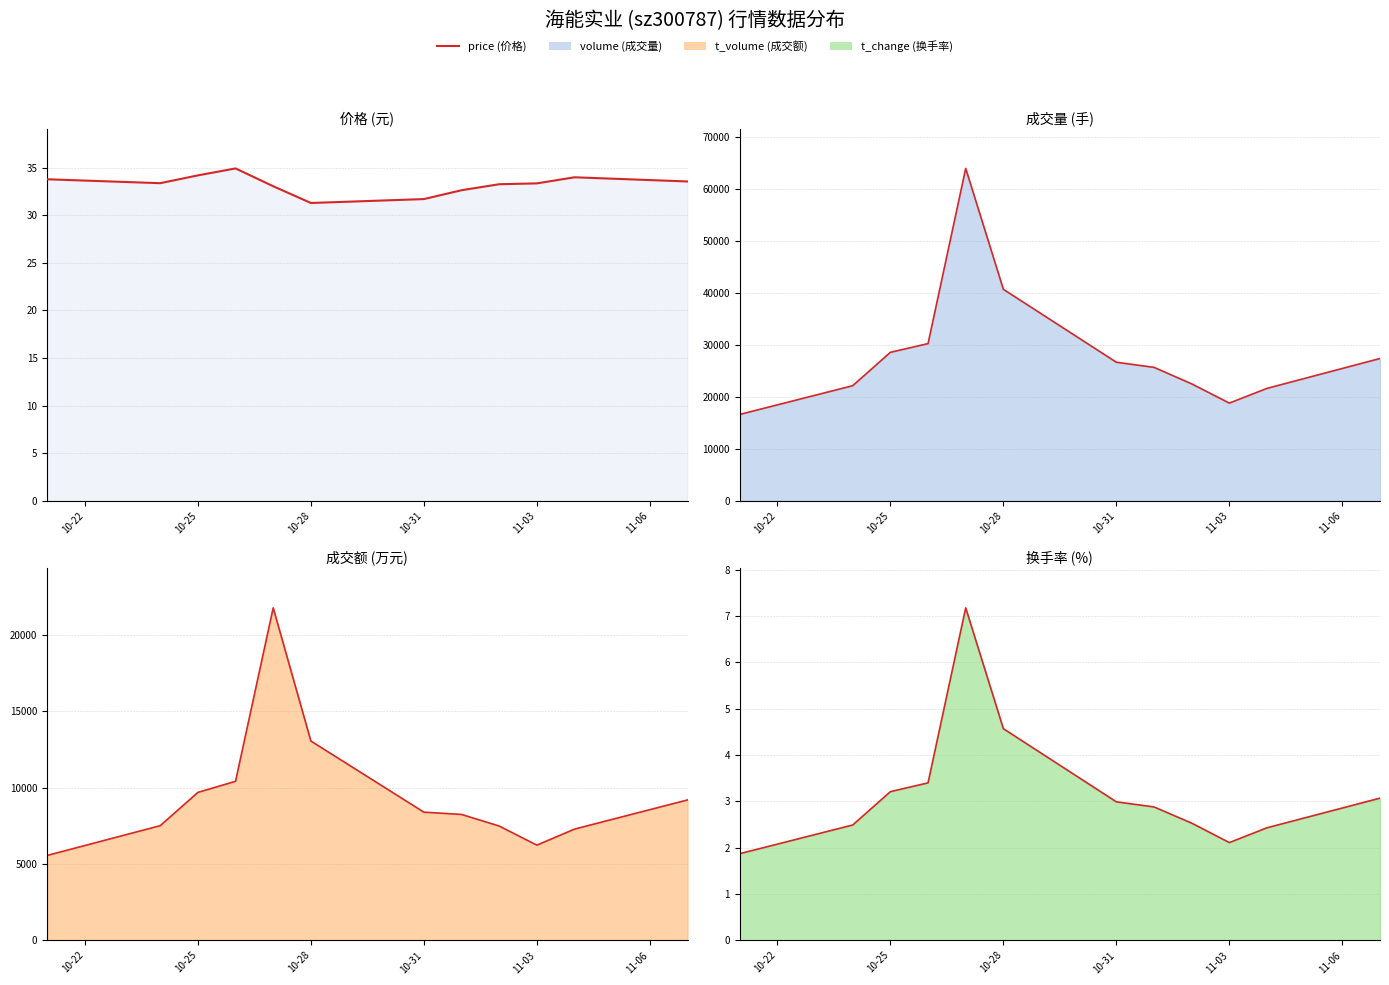

Where is the first local minimum for volume_line?

11-03